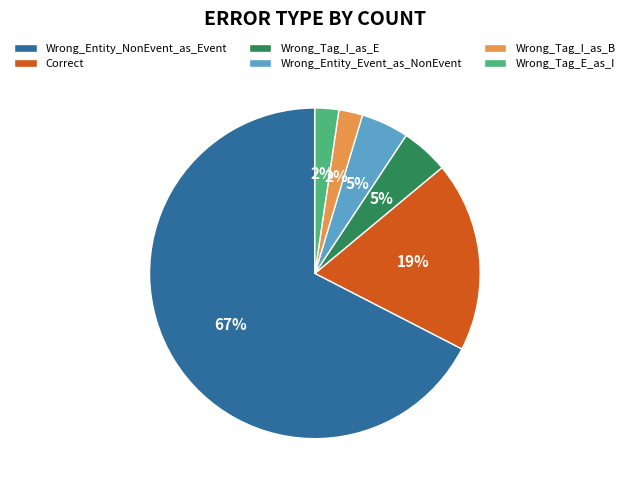

How many slices are in this pie chart?

6